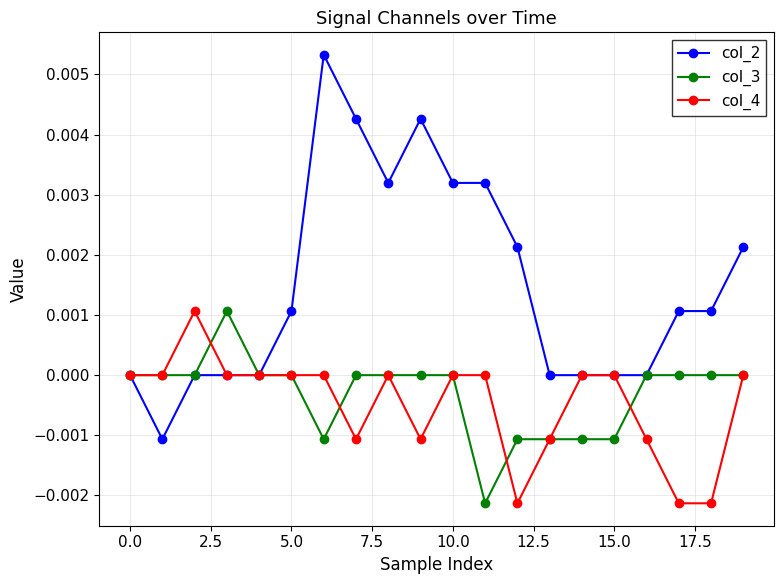

True or false: col_3 has more than 0 points higher than both neighbors.

True